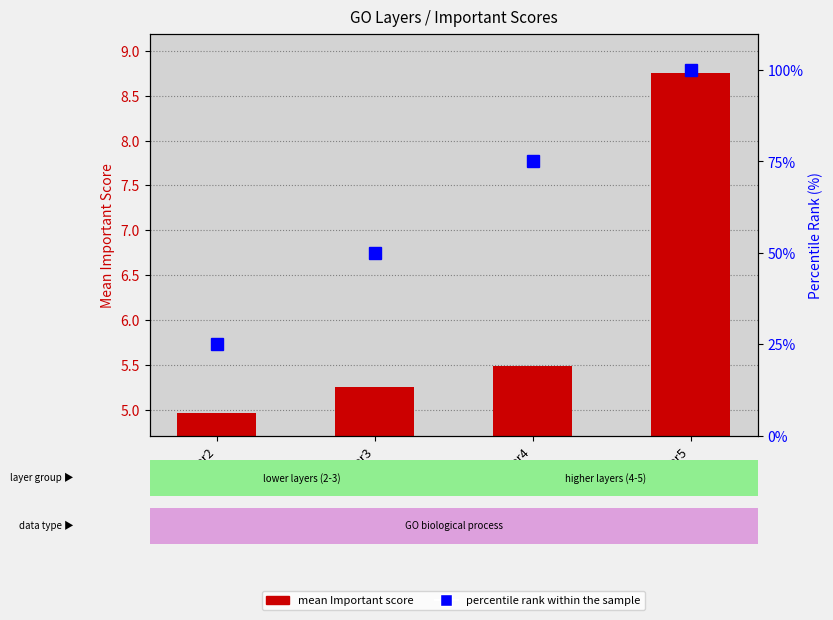

Count the number of categories in the chart.

4